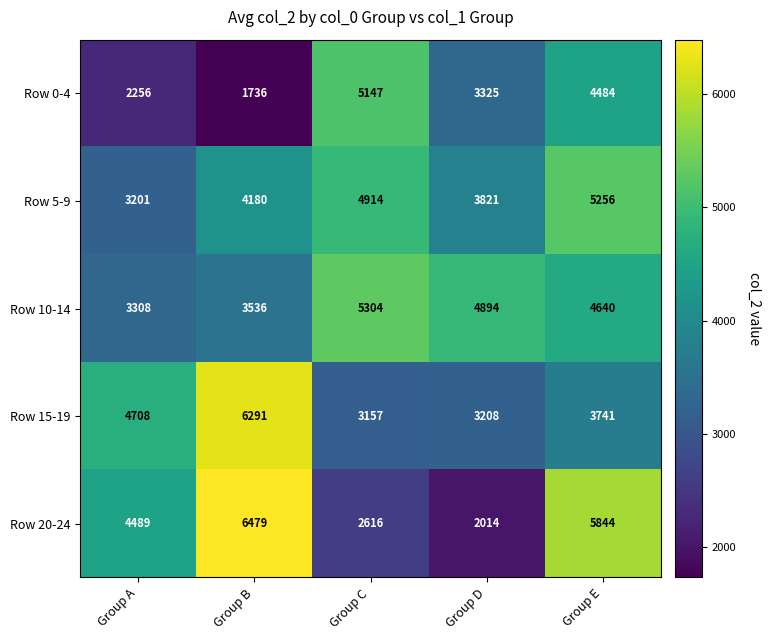

How many distinct data groups are displayed?

5